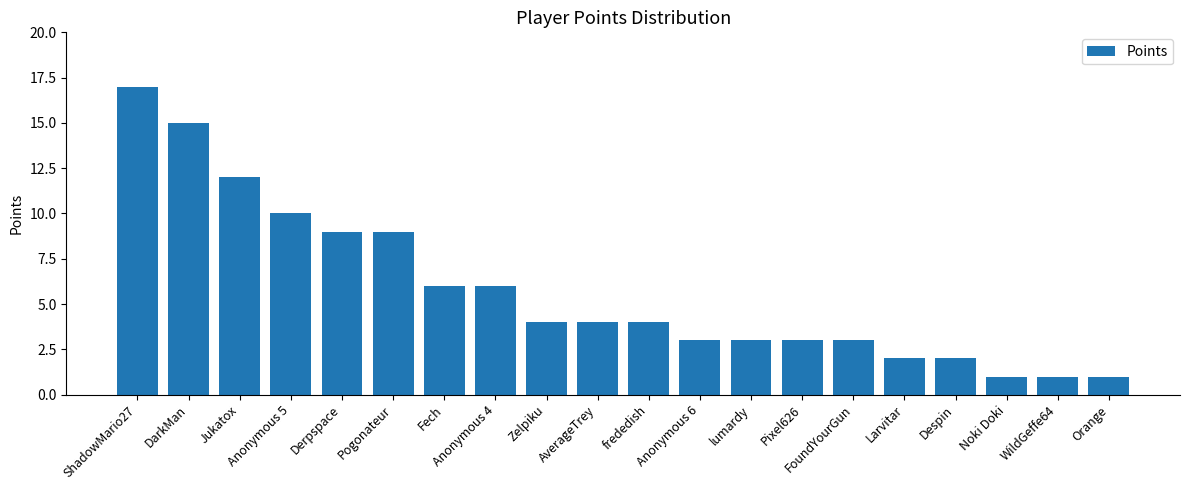

Does the chart contain any negative values?

No